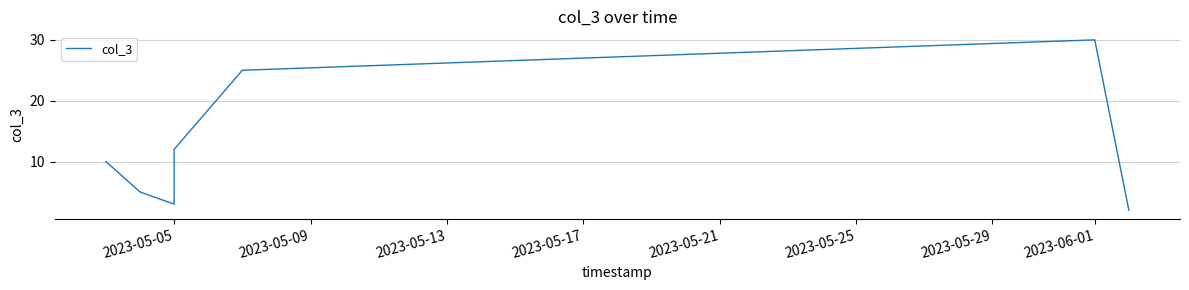

What position from the left is 2023-05-05?

1